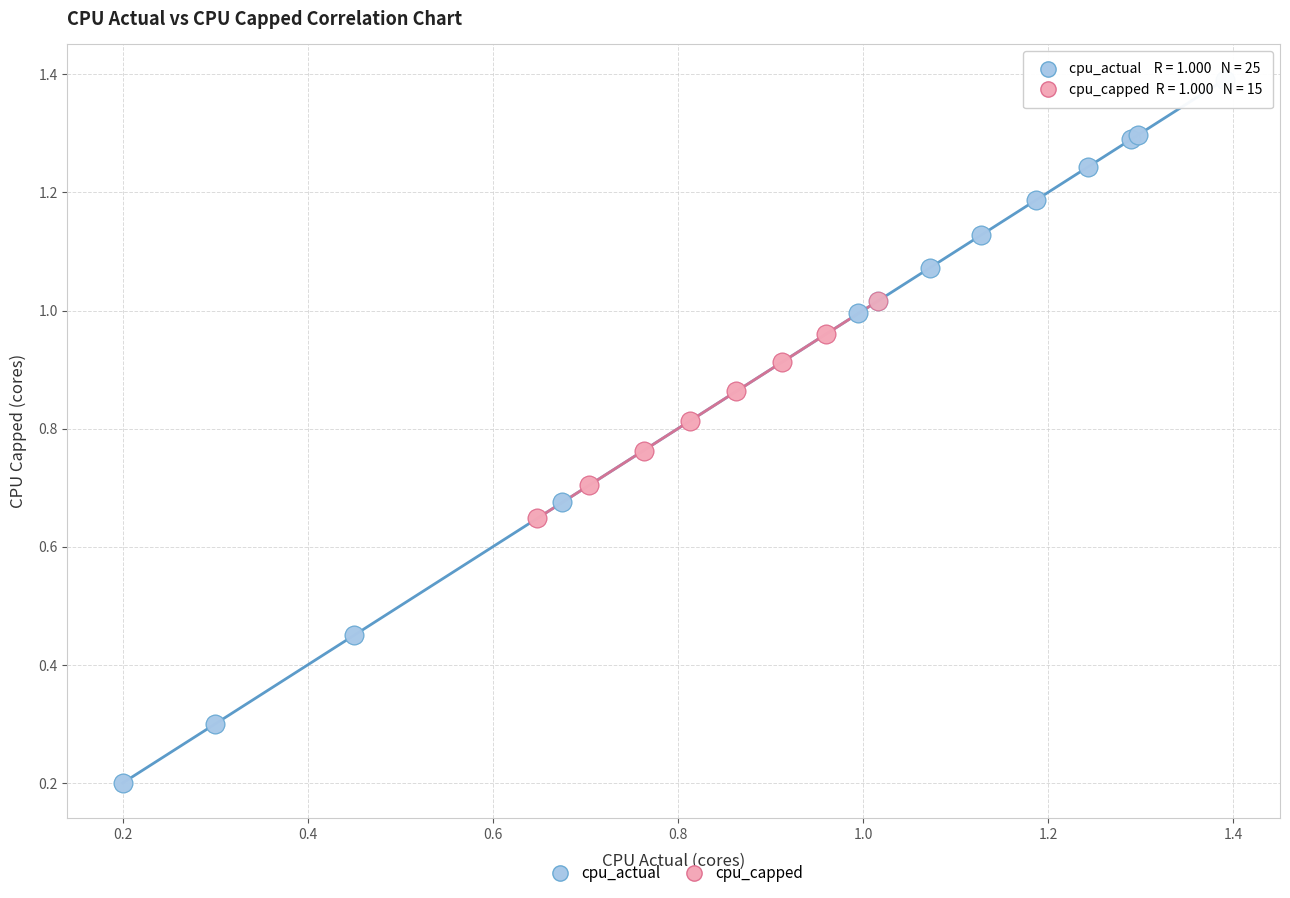

Which series reaches the minimum Y coordinate?

cpu_actual